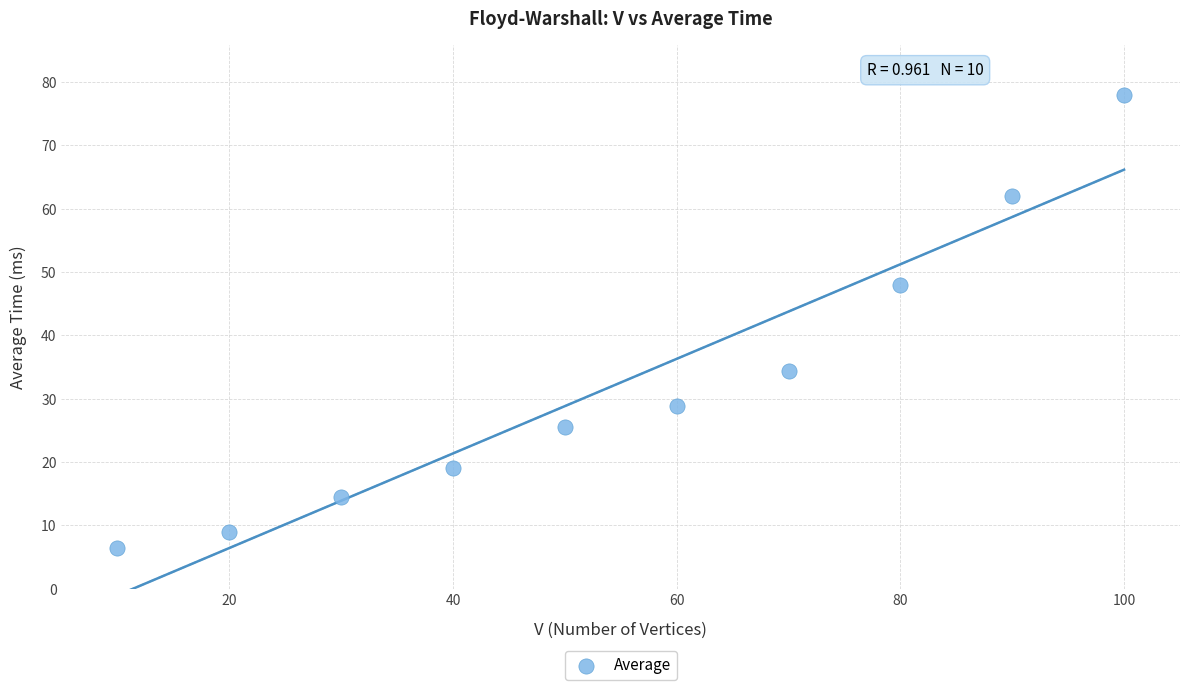

What Y value in the scatter plot is closest to 42?

47.9